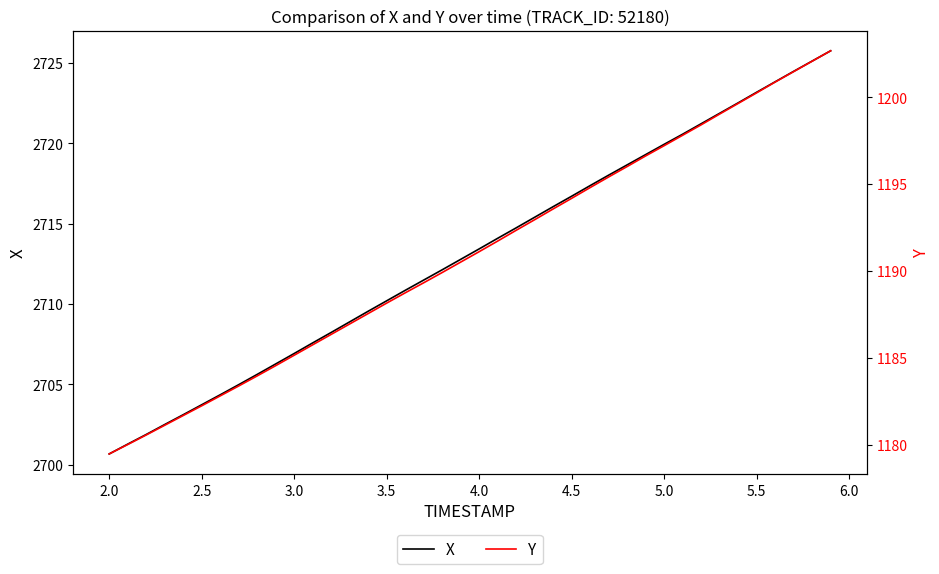

Does the chart have visible grid lines?

No